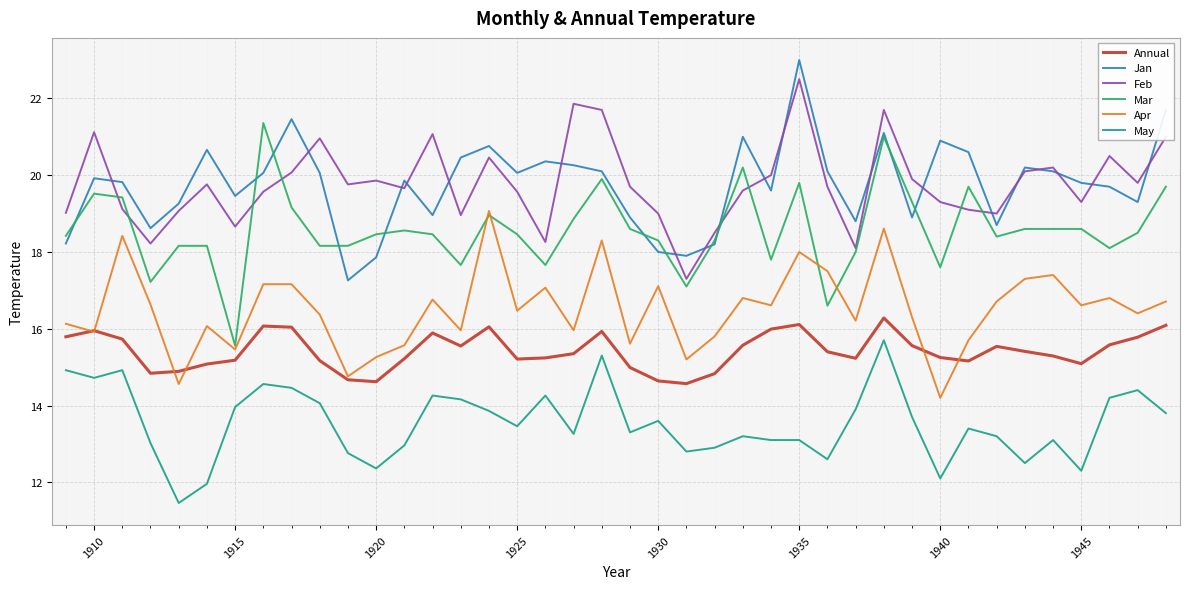

True or false: Annual and May cross at least once.

False